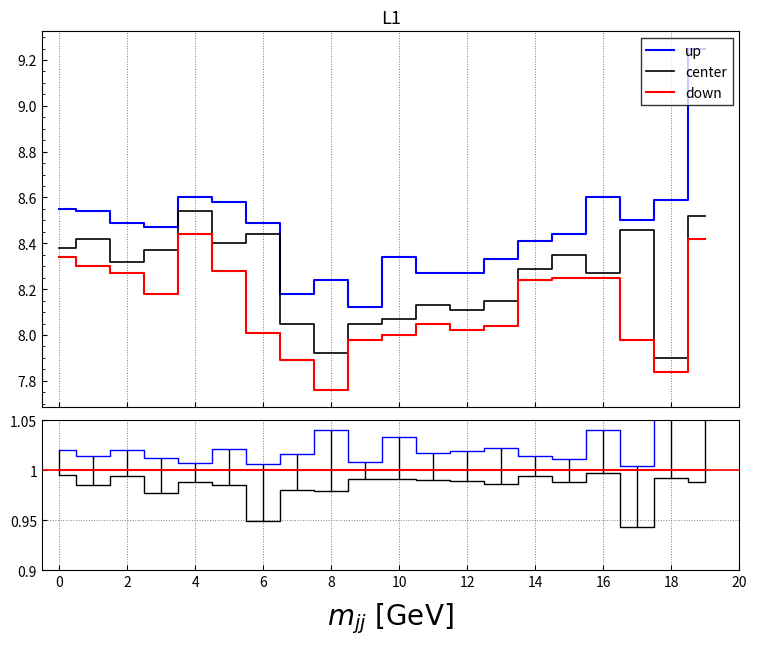

Reading left to right, list all the values displayed in this chart.

up: 1.0	1.0	1.0	1.0	1.0	1.0	1.0	1.0	1.0	1.0	1.0	1.0	1.0	1.0	1.0	1.0	1.0	1.0	1.1	1.1
center: 1.0	1.0	1.0	1.0	1.0	1.0	1.0	1.0	1.0	1.0	1.0	1.0	1.0	1.0	1.0	1.0	1.0	1.0	1.0	1.0
down: 1.0	1.0	1.0	1.0	1.0	1.0	0.9	1.0	1.0	1.0	1.0	1.0	1.0	1.0	1.0	1.0	1.0	0.9	1.0	1.0